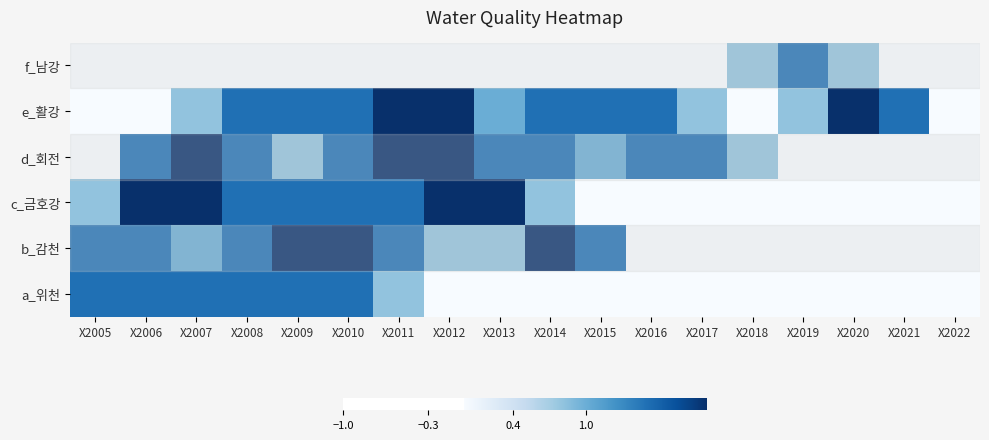

Reading left to right, transcribe all the data shown in this chart.

f_남강: X2005=0.0	X2006=0.0	X2007=0.0	X2008=0.0	X2009=0.0	X2010=0.0	X2011=0.0	X2012=0.0	X2013=0.0	X2014=0.0	X2015=0.0	X2016=0.0	X2017=0.0	X2018=0.8	X2019=1.5	X2020=0.8	X2021=0.0	X2022=0.0
e_활강: X2005=0.0	X2006=0.0	X2007=0.8	X2008=1.5	X2009=1.5	X2010=1.5	X2011=2.0	X2012=2.0	X2013=1.0	X2014=1.5	X2015=1.5	X2016=1.5	X2017=0.8	X2018=0.0	X2019=0.8	X2020=2.0	X2021=1.5	X2022=0.0
d_회전: X2005=0.0	X2006=1.5	X2007=2.0	X2008=1.5	X2009=0.8	X2010=1.5	X2011=2.0	X2012=2.0	X2013=1.5	X2014=1.5	X2015=1.0	X2016=1.5	X2017=1.5	X2018=0.8	X2019=0.0	X2020=0.0	X2021=0.0	X2022=0.0
c_금호강: X2005=0.8	X2006=2.0	X2007=2.0	X2008=1.5	X2009=1.5	X2010=1.5	X2011=1.5	X2012=2.0	X2013=2.0	X2014=0.8	X2015=0.0	X2016=0.0	X2017=0.0	X2018=0.0	X2019=0.0	X2020=0.0	X2021=0.0	X2022=0.0
b_감천: X2005=1.5	X2006=1.5	X2007=1.0	X2008=1.5	X2009=2.0	X2010=2.0	X2011=1.5	X2012=0.8	X2013=0.8	X2014=2.0	X2015=1.5	X2016=0.0	X2017=0.0	X2018=0.0	X2019=0.0	X2020=0.0	X2021=0.0	X2022=0.0
a_위천: X2005=1.5	X2006=1.5	X2007=1.5	X2008=1.5	X2009=1.5	X2010=1.5	X2011=0.8	X2012=0.0	X2013=0.0	X2014=0.0	X2015=0.0	X2016=0.0	X2017=0.0	X2018=0.0	X2019=0.0	X2020=0.0	X2021=0.0	X2022=0.0